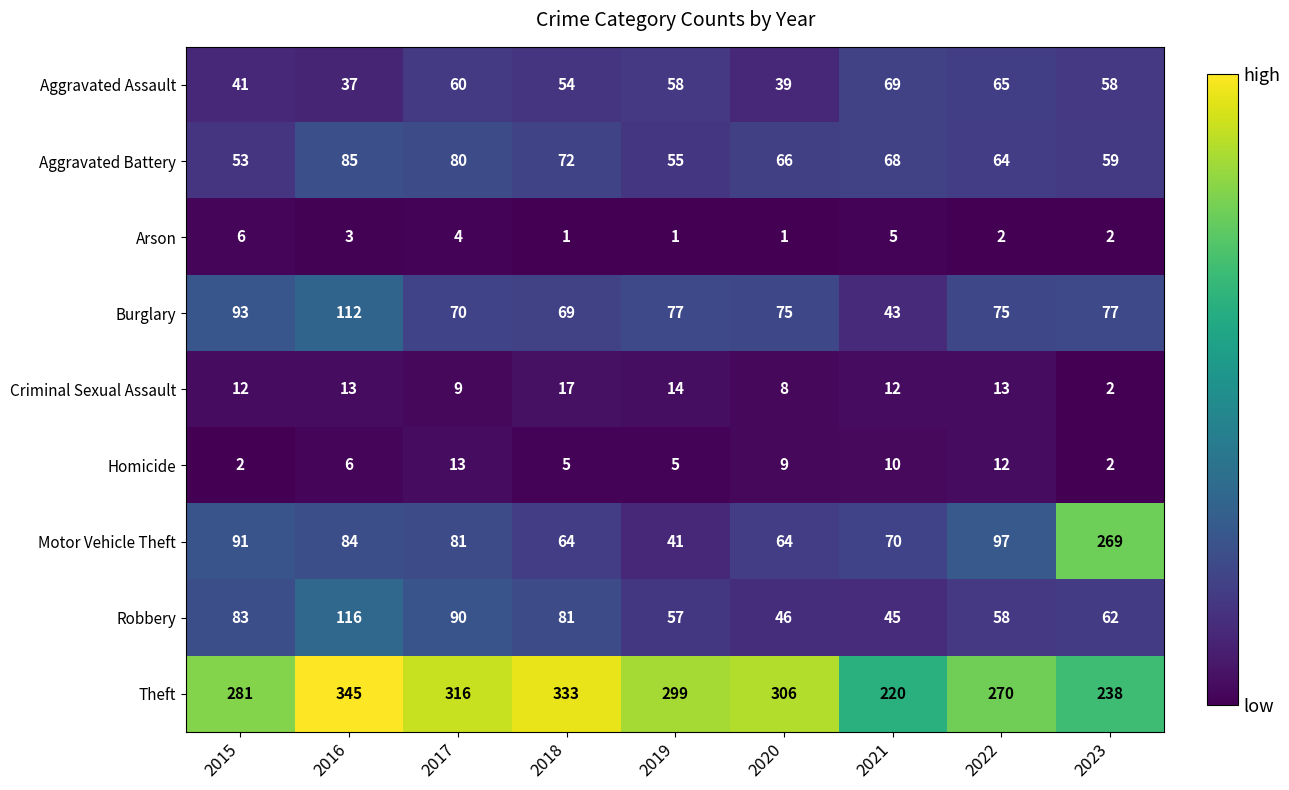

What is the lowest value of the Aggravated Assault series?

37